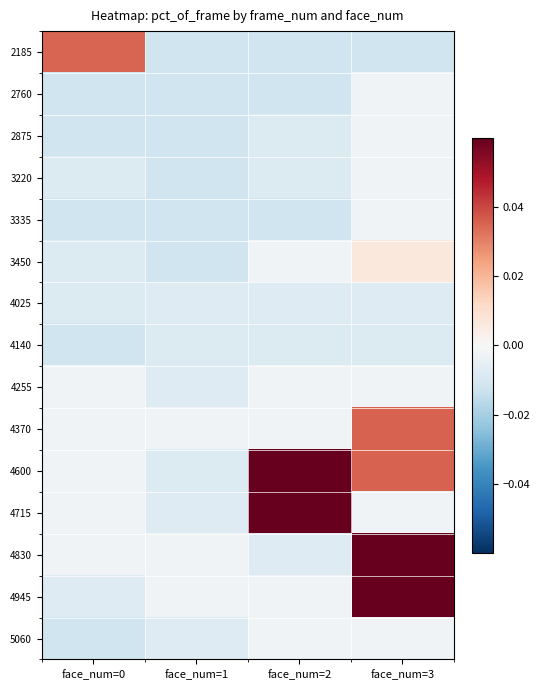

Reading right to left, what are all the values shown in this chart?

2185: face_num=3=-0.0	face_num=2=-0.0	face_num=1=-0.0	face_num=0=0.0
2760: face_num=3=-0.0	face_num=2=-0.0	face_num=1=-0.0	face_num=0=-0.0
2875: face_num=3=-0.0	face_num=2=-0.0	face_num=1=-0.0	face_num=0=-0.0
3220: face_num=3=-0.0	face_num=2=-0.0	face_num=1=-0.0	face_num=0=-0.0
3335: face_num=3=-0.0	face_num=2=-0.0	face_num=1=-0.0	face_num=0=-0.0
3450: face_num=3=0.0	face_num=2=-0.0	face_num=1=-0.0	face_num=0=-0.0
4025: face_num=3=-0.0	face_num=2=-0.0	face_num=1=-0.0	face_num=0=-0.0
4140: face_num=3=-0.0	face_num=2=-0.0	face_num=1=-0.0	face_num=0=-0.0
4255: face_num=3=-0.0	face_num=2=-0.0	face_num=1=-0.0	face_num=0=-0.0
4370: face_num=3=0.0	face_num=2=-0.0	face_num=1=-0.0	face_num=0=-0.0
4600: face_num=3=0.0	face_num=2=0.1	face_num=1=-0.0	face_num=0=-0.0
4715: face_num=3=-0.0	face_num=2=0.1	face_num=1=-0.0	face_num=0=-0.0
4830: face_num=3=0.1	face_num=2=-0.0	face_num=1=-0.0	face_num=0=-0.0
4945: face_num=3=0.1	face_num=2=-0.0	face_num=1=-0.0	face_num=0=-0.0
5060: face_num=3=-0.0	face_num=2=-0.0	face_num=1=-0.0	face_num=0=-0.0